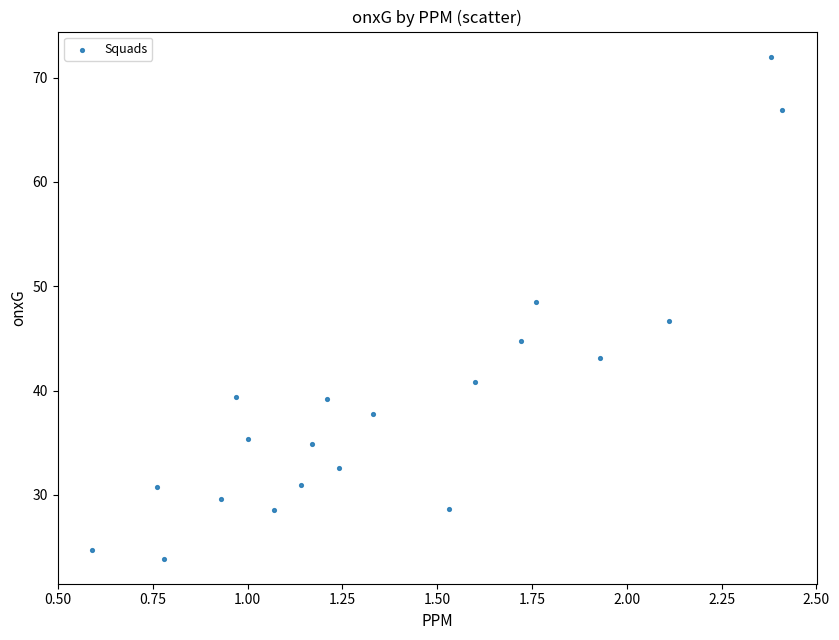

What is the range of Y values (max minus min)?

48.1